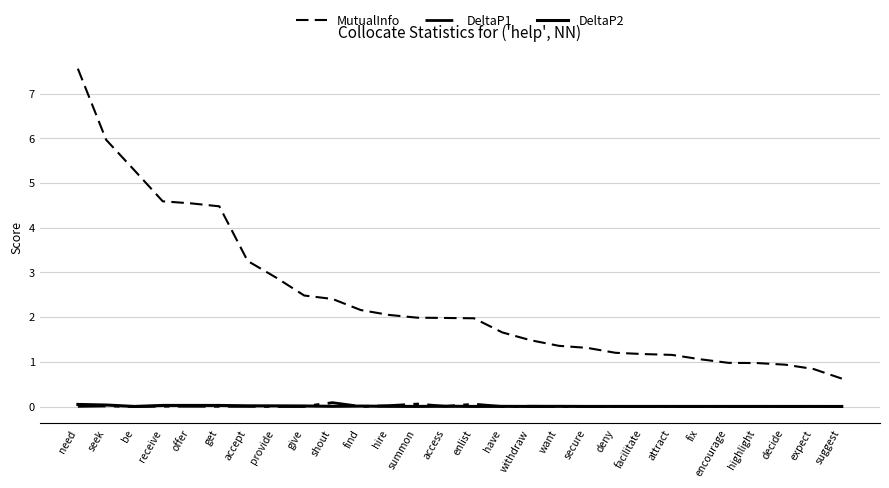

Is it true that MutualInfo equals 1.1 at give?

False